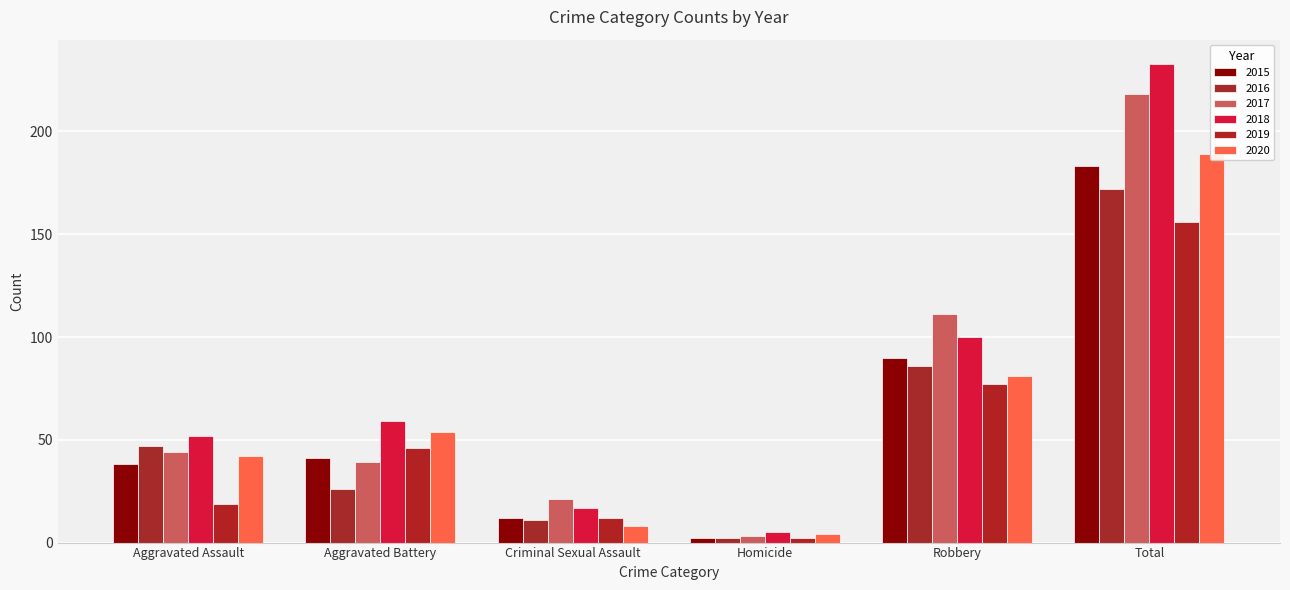

Rank the series by their maximum value, from highest to lowest.

2018, 2017, 2020, 2015, 2016, 2019